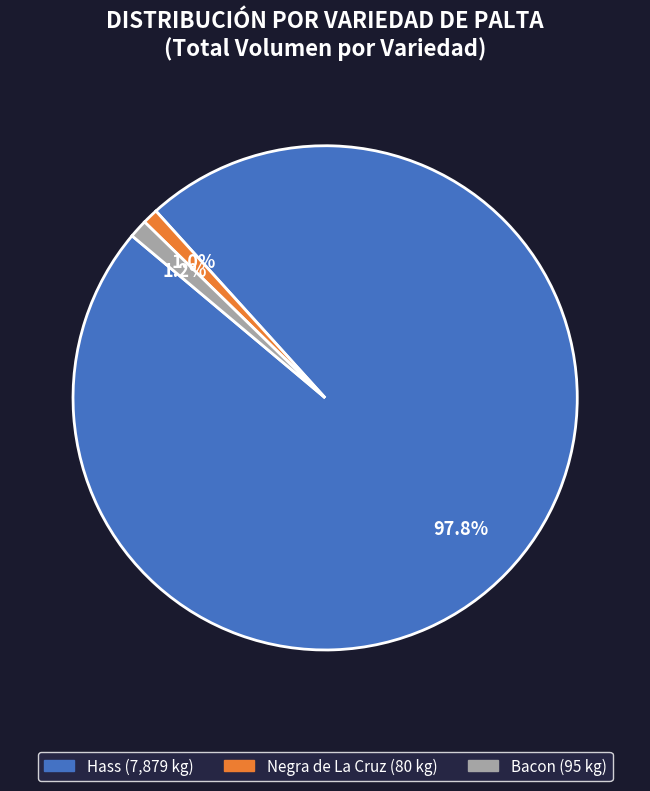

Does any single category account for the majority?

Yes